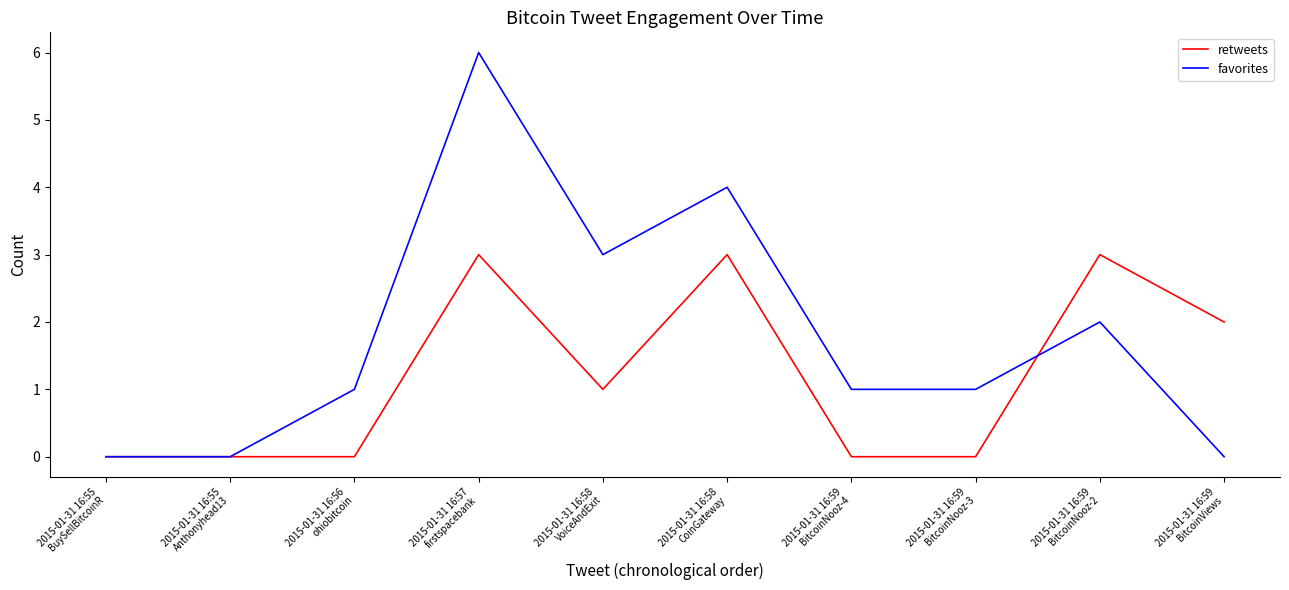

Which series has the largest total across all categories?

favorites